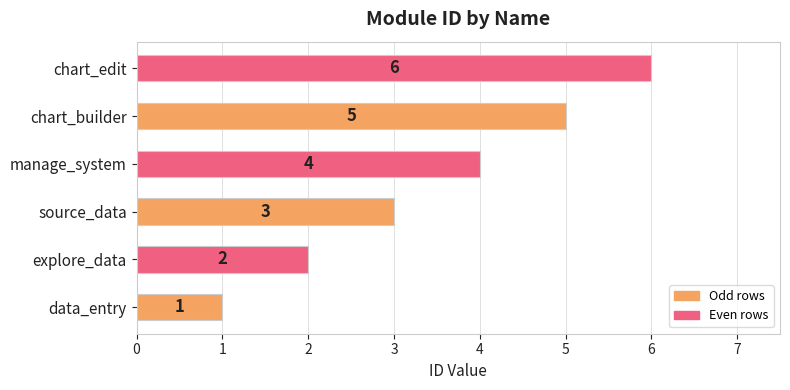

How many categories are shown in the chart?

6